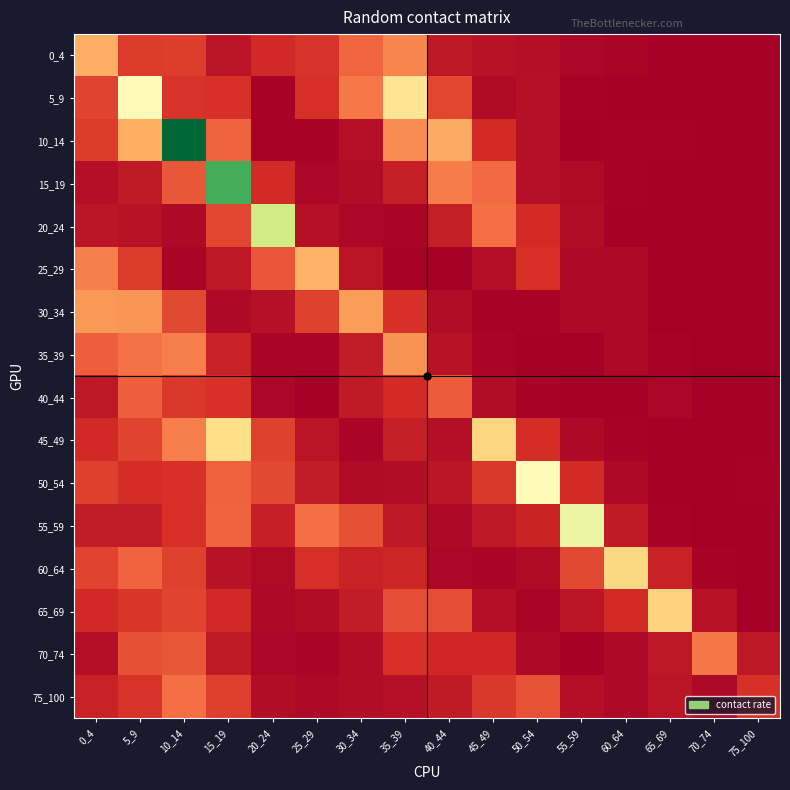

Reading left to right, transcribe all the data shown in this chart.

0_4: 0_4=0.9	5_9=0.3	10_14=0.4	15_19=0.1	20_24=0.3	25_29=0.3	30_34=0.5	35_39=0.7	40_44=0.1	45_49=0.1	50_54=0.1	55_59=0.0	60_64=0.0	65_69=0.0	70_74=0.0	75_100=0.0
5_9: 0_4=0.4	5_9=1.4	10_14=0.3	15_19=0.3	20_24=0.0	25_29=0.3	30_34=0.6	35_39=1.2	40_44=0.4	45_49=0.1	50_54=0.1	55_59=0.0	60_64=0.0	65_69=0.0	70_74=0.0	75_100=0.0
10_14: 0_4=0.3	5_9=0.9	10_14=2.9	15_19=0.5	20_24=0.0	25_29=0.0	30_34=0.1	35_39=0.7	40_44=0.9	45_49=0.3	50_54=0.1	55_59=0.0	60_64=0.0	65_69=0.0	70_74=0.0	75_100=0.0
15_19: 0_4=0.1	5_9=0.2	10_14=0.5	15_19=2.4	20_24=0.3	25_29=0.0	30_34=0.1	35_39=0.2	40_44=0.6	45_49=0.6	50_54=0.1	55_59=0.1	60_64=0.0	65_69=0.0	70_74=0.0	75_100=0.0
20_24: 0_4=0.1	5_9=0.1	10_14=0.1	15_19=0.4	20_24=1.8	25_29=0.1	30_34=0.1	35_39=0.0	40_44=0.2	45_49=0.6	50_54=0.3	55_59=0.1	60_64=0.0	65_69=0.0	70_74=0.0	75_100=0.0
25_29: 0_4=0.7	5_9=0.3	10_14=0.0	15_19=0.2	20_24=0.5	25_29=0.9	30_34=0.1	35_39=0.0	40_44=0.0	45_49=0.1	50_54=0.3	55_59=0.1	60_64=0.1	65_69=0.0	70_74=0.0	75_100=0.0
30_34: 0_4=0.8	5_9=0.8	10_14=0.4	15_19=0.1	20_24=0.1	25_29=0.4	30_34=0.8	35_39=0.3	40_44=0.1	45_49=0.0	50_54=0.0	55_59=0.1	60_64=0.1	65_69=0.0	70_74=0.0	75_100=0.0
35_39: 0_4=0.5	5_9=0.6	10_14=0.7	15_19=0.2	20_24=0.0	25_29=0.0	30_34=0.2	35_39=0.7	40_44=0.1	45_49=0.0	50_54=0.0	55_59=0.0	60_64=0.1	65_69=0.0	70_74=0.0	75_100=0.0
40_44: 0_4=0.2	5_9=0.5	10_14=0.3	15_19=0.3	20_24=0.1	25_29=0.0	30_34=0.2	35_39=0.3	40_44=0.5	45_49=0.1	50_54=0.0	55_59=0.0	60_64=0.0	65_69=0.0	70_74=0.0	75_100=0.0
45_49: 0_4=0.2	5_9=0.4	10_14=0.7	15_19=1.2	20_24=0.4	25_29=0.1	30_34=0.0	35_39=0.2	40_44=0.1	45_49=1.1	50_54=0.3	55_59=0.1	60_64=0.0	65_69=0.0	70_74=0.0	75_100=0.0
50_54: 0_4=0.4	5_9=0.3	10_14=0.3	15_19=0.5	20_24=0.4	25_29=0.2	30_34=0.1	35_39=0.1	40_44=0.1	45_49=0.3	50_54=1.4	55_59=0.3	60_64=0.1	65_69=0.0	70_74=0.0	75_100=0.0
55_59: 0_4=0.2	5_9=0.2	10_14=0.3	15_19=0.5	20_24=0.2	25_29=0.6	30_34=0.4	35_39=0.1	40_44=0.1	45_49=0.1	50_54=0.2	55_59=1.6	60_64=0.2	65_69=0.0	70_74=0.0	75_100=0.0
60_64: 0_4=0.4	5_9=0.5	10_14=0.4	15_19=0.1	20_24=0.1	25_29=0.3	30_34=0.2	35_39=0.2	40_44=0.1	45_49=0.0	50_54=0.1	55_59=0.4	60_64=1.1	65_69=0.2	70_74=0.0	75_100=0.0
65_69: 0_4=0.3	5_9=0.3	10_14=0.4	15_19=0.3	20_24=0.1	25_29=0.1	30_34=0.2	35_39=0.4	40_44=0.4	45_49=0.1	50_54=0.0	55_59=0.1	60_64=0.3	65_69=1.1	70_74=0.1	75_100=0.0
70_74: 0_4=0.1	5_9=0.4	10_14=0.5	15_19=0.2	20_24=0.1	25_29=0.0	30_34=0.1	35_39=0.3	40_44=0.2	45_49=0.2	50_54=0.1	55_59=0.0	60_64=0.1	65_69=0.2	70_74=0.6	75_100=0.2
75_100: 0_4=0.2	5_9=0.3	10_14=0.6	15_19=0.4	20_24=0.1	25_29=0.1	30_34=0.1	35_39=0.1	40_44=0.2	45_49=0.3	50_54=0.5	55_59=0.1	60_64=0.1	65_69=0.1	70_74=0.1	75_100=0.3